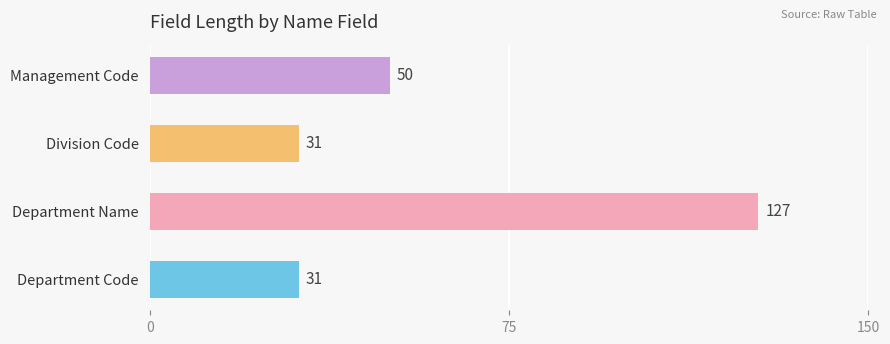

What is the minimum value shown in the chart?

31